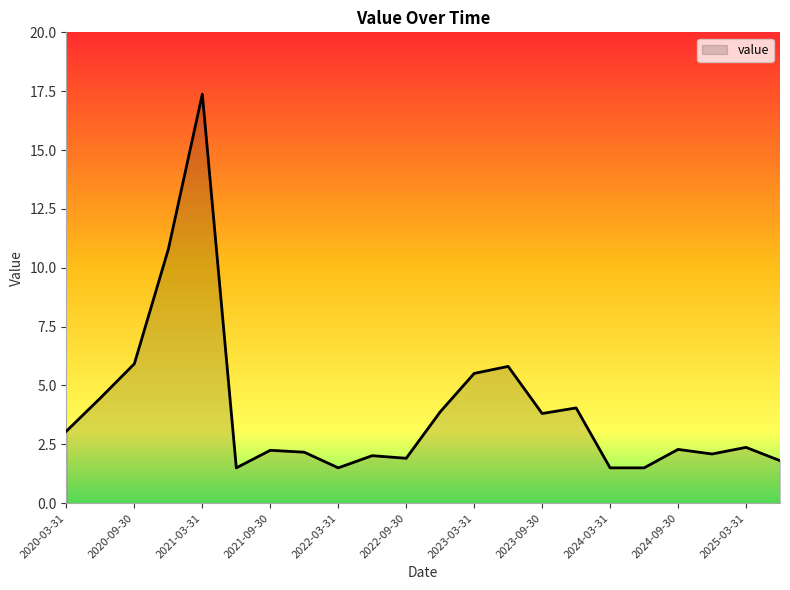

What is the minimum value shown in the chart?

1.5